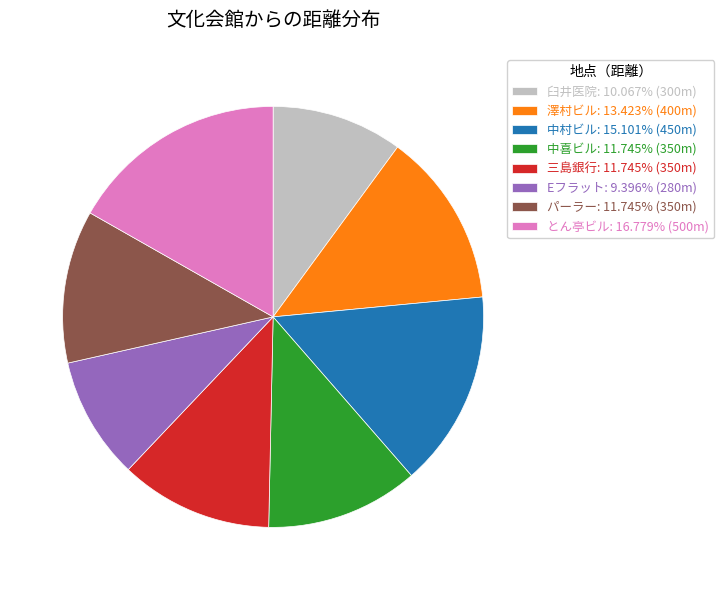

Does any single category account for the majority?

No